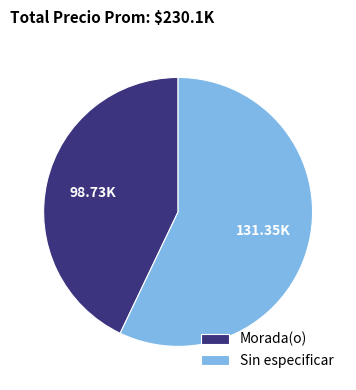

Is Sin especificar the majority of the pie?

Yes